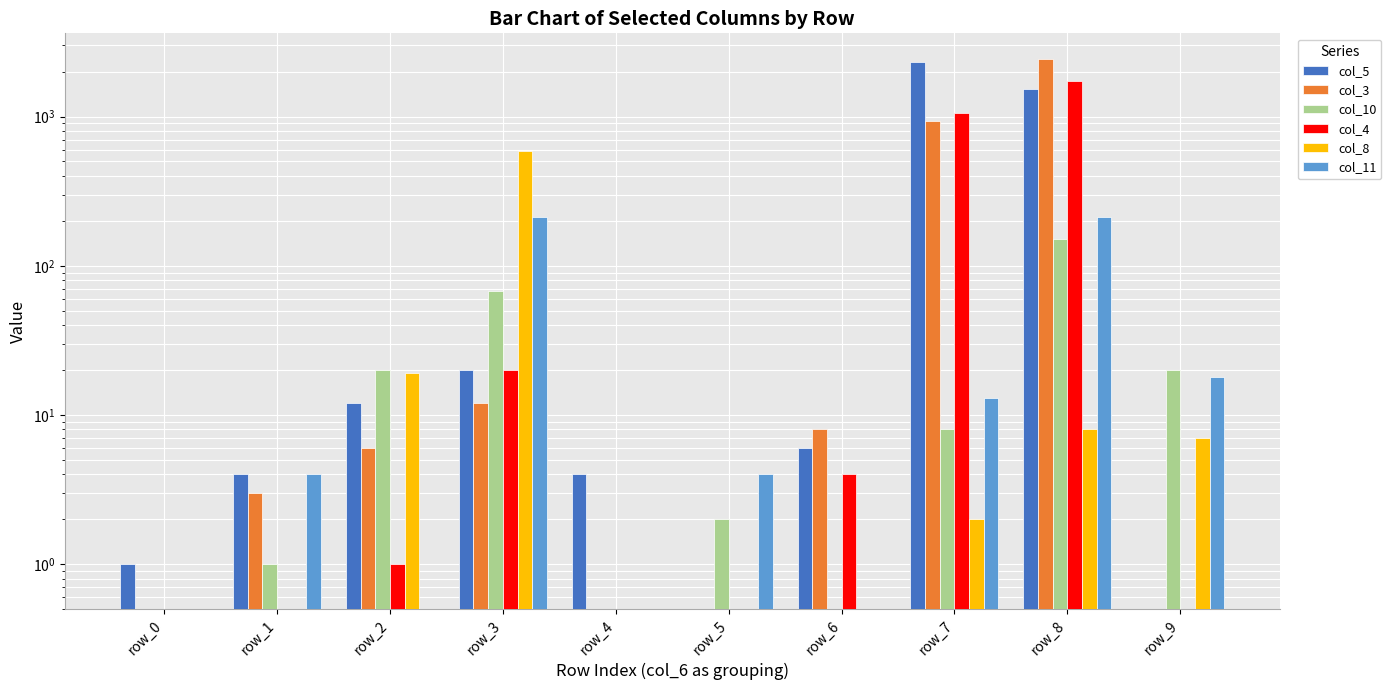

True or false: col_3 has a value of 6 at row_3.

False